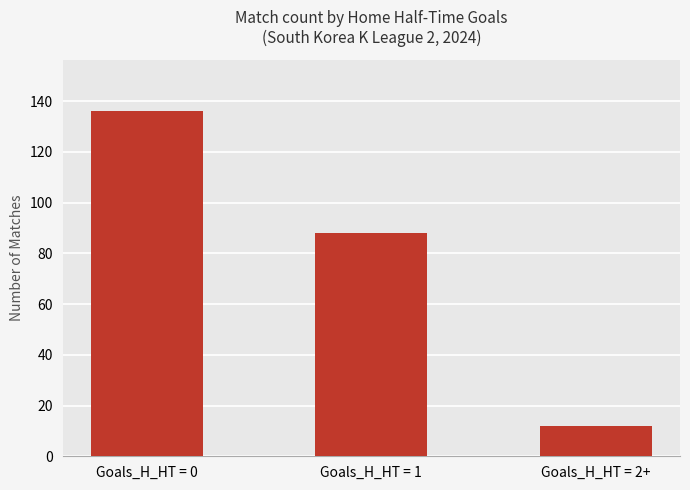

What is the difference between the maximum and minimum values?

124